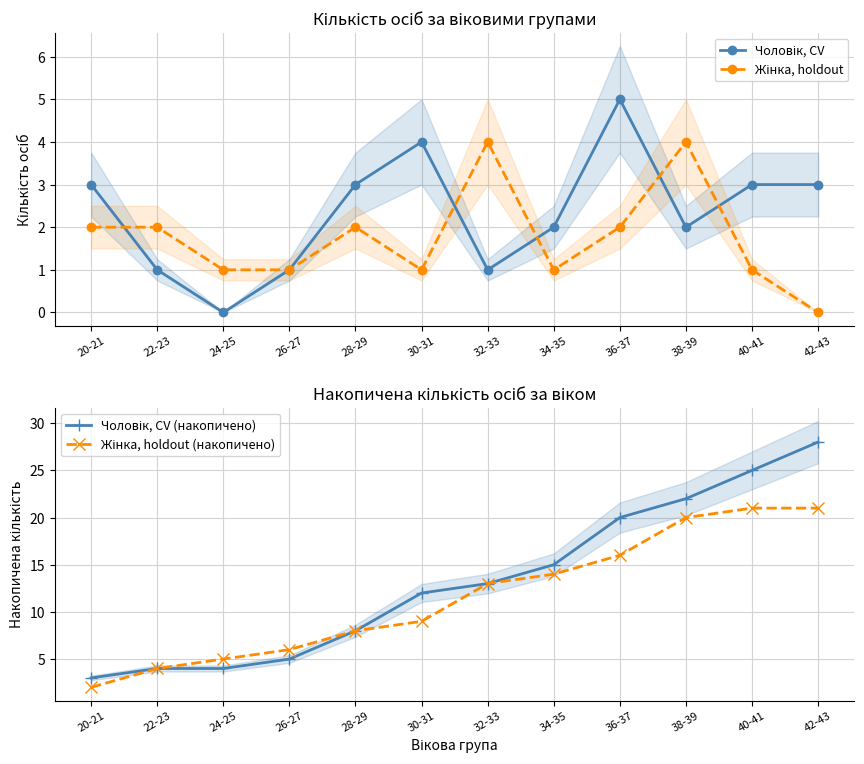

True or false: Чоловік, CV has more than 2 interior local peaks.

False